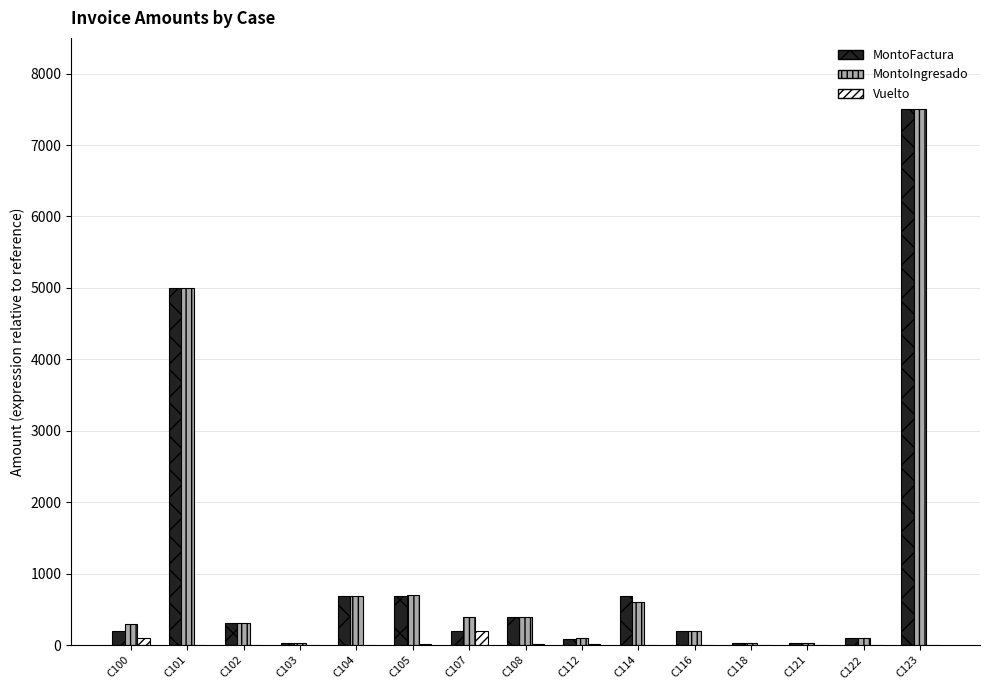

What is the greatest value displayed?

7500.0